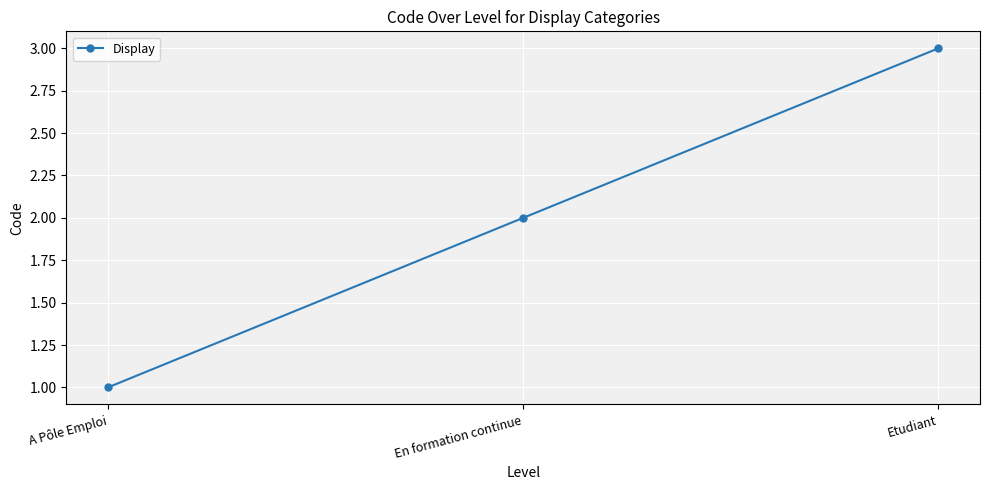

Reading left to right, extract all data points from this chart.

A Pôle Emploi=1	En formation continue=2	Etudiant=3